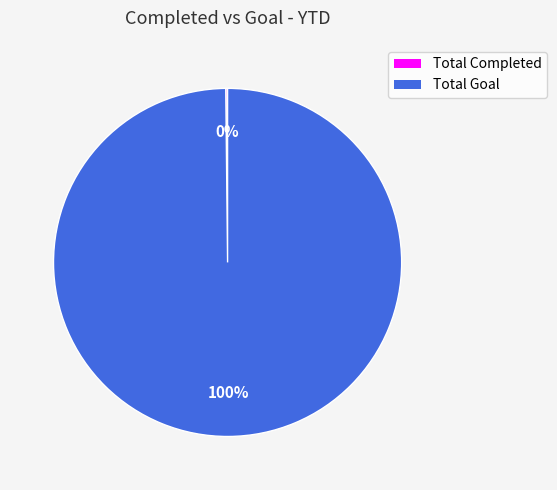

Which slice is the largest?

Total Goal